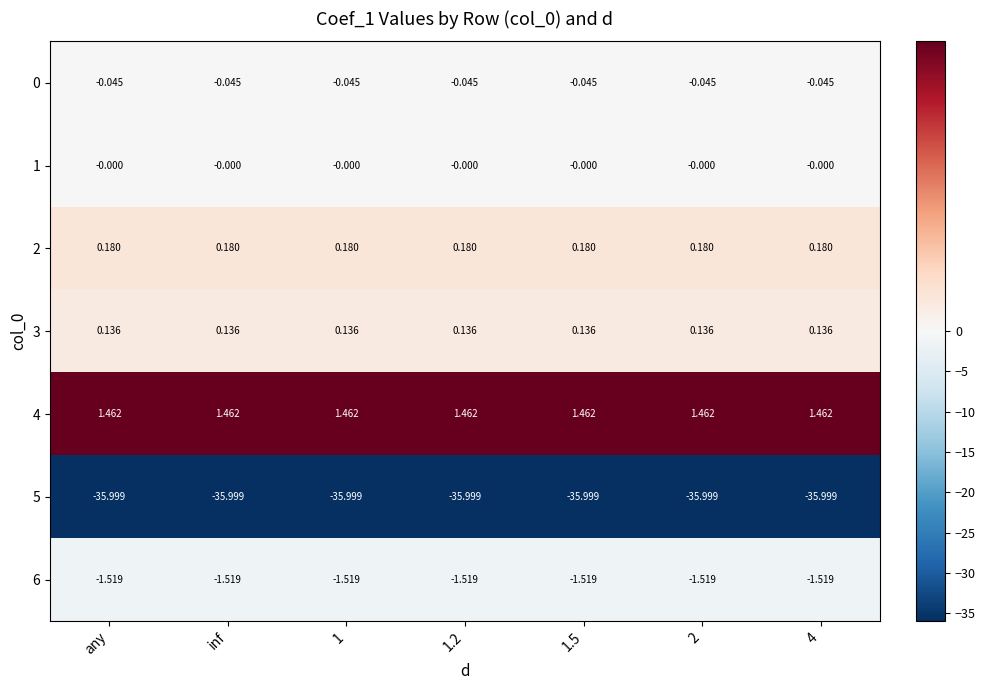

Reading left to right, transcribe all the data shown in this chart.

0: any=-0.0	inf=-0.0	1=-0.0	1.2=-0.0	1.5=-0.0	2=-0.0	4=-0.0
1: any=-0.0	inf=-0.0	1=-0.0	1.2=-0.0	1.5=-0.0	2=-0.0	4=-0.0
2: any=0.2	inf=0.2	1=0.2	1.2=0.2	1.5=0.2	2=0.2	4=0.2
3: any=0.1	inf=0.1	1=0.1	1.2=0.1	1.5=0.1	2=0.1	4=0.1
4: any=1.5	inf=1.5	1=1.5	1.2=1.5	1.5=1.5	2=1.5	4=1.5
5: any=-36.0	inf=-36.0	1=-36.0	1.2=-36.0	1.5=-36.0	2=-36.0	4=-36.0
6: any=-1.5	inf=-1.5	1=-1.5	1.2=-1.5	1.5=-1.5	2=-1.5	4=-1.5